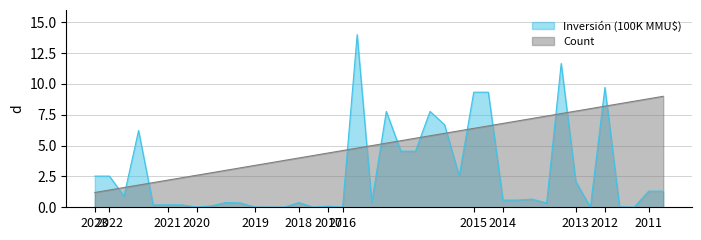

What is the value of the 22nd point from the left?

7.8